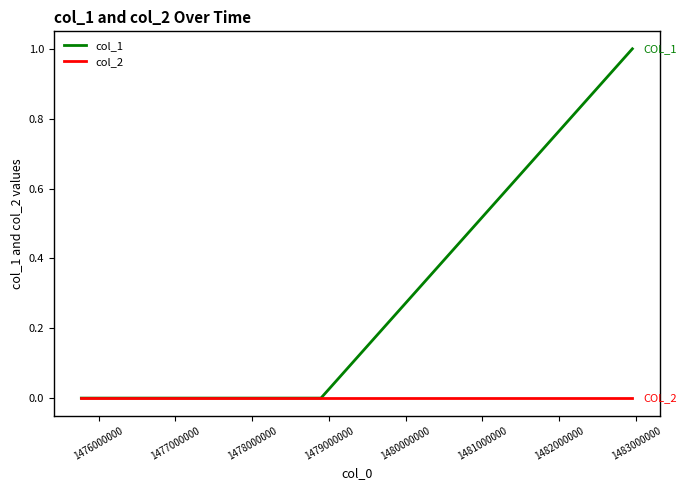

Is this an area chart (filled region under the line)?

No